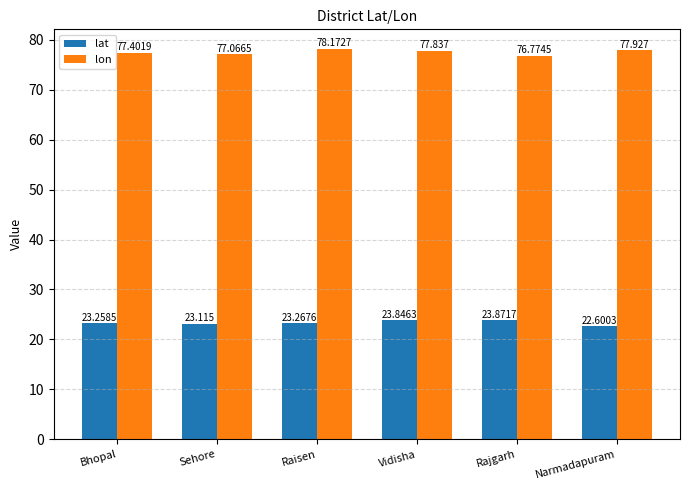

True or false: lon has a value of 106.9 at Raisen.

False